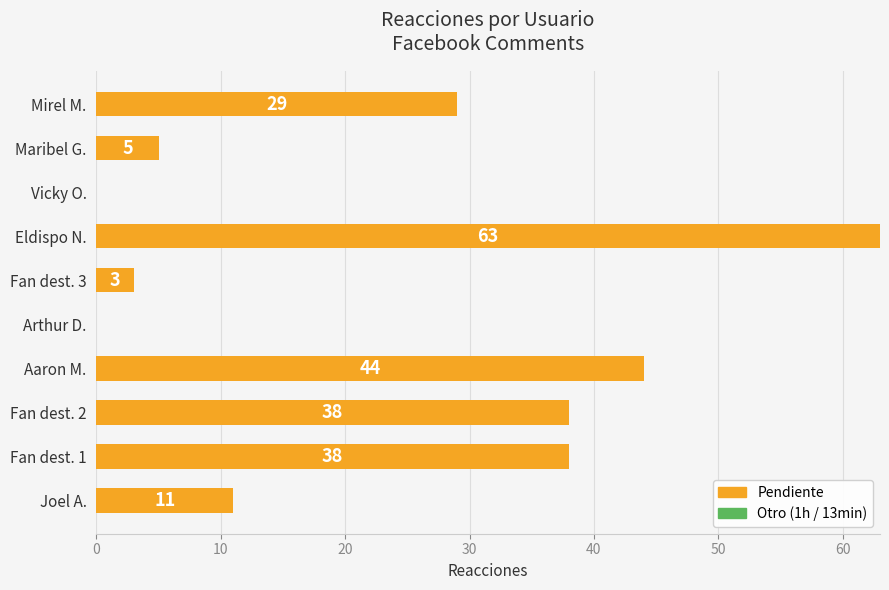

What is the sum of the values at Maribel G. and Mirel M.?

34